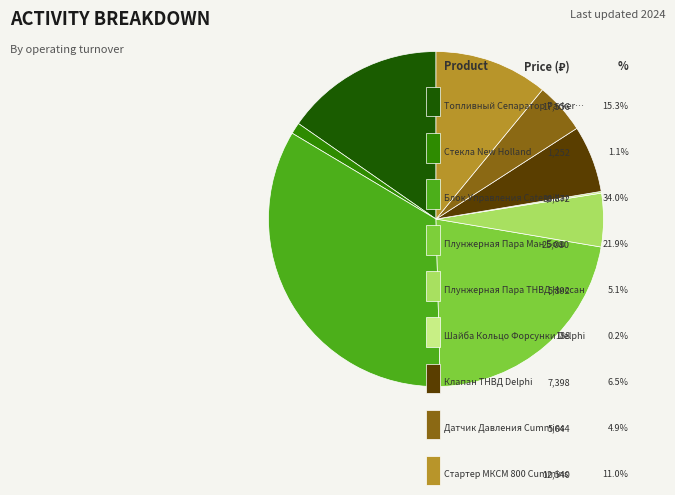

How many segments does this pie chart have?

9